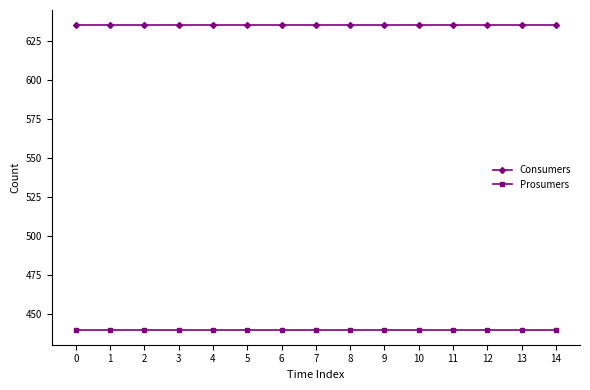

What is the lowest value of the Consumers series?

635